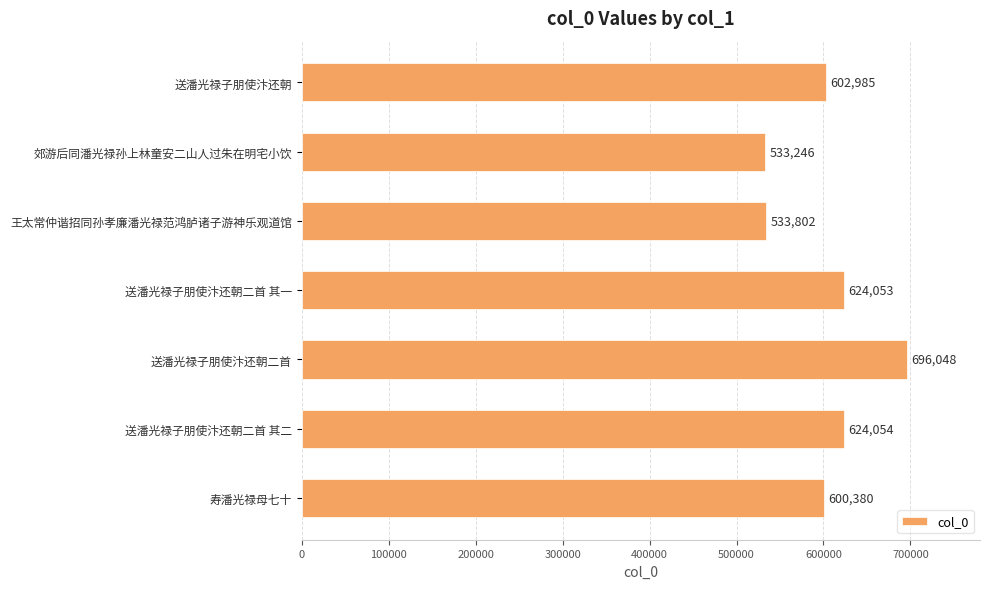

What is the label of the 4th bar from the top?

送潘光禄子朋使汴还朝二首 其一